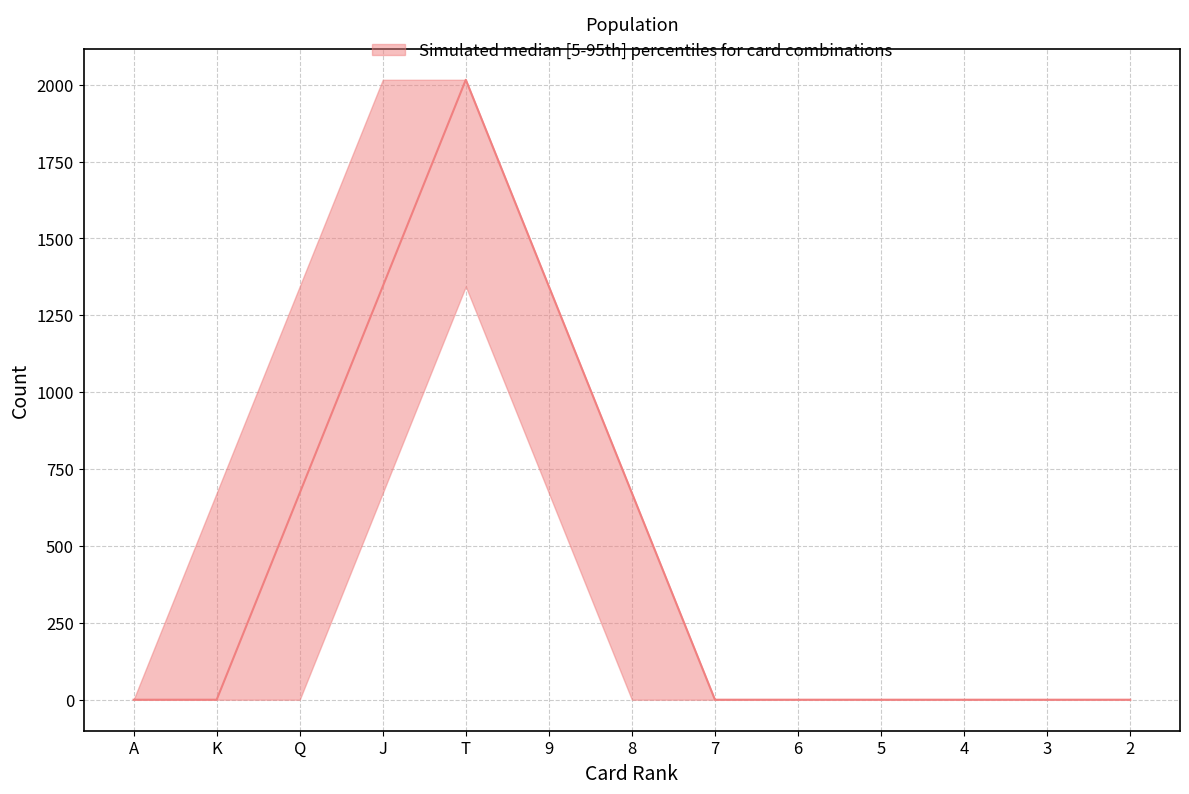

How many lines are shown in the chart?

3